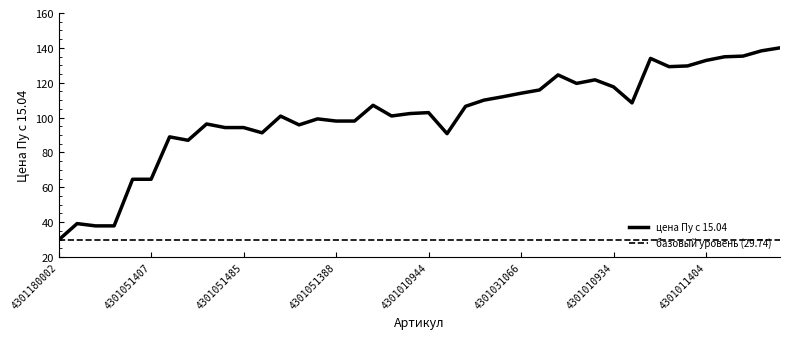

Rank the categories by value from highest to lowest.

4301031124, 4301031123, 4301031131, 4301011447, 4301020179, 4301011404, 4301031046, 4301011053, 4301011218, 4301030233, 4301011050, 4301010934, 4301060298, 4301031066, 4301011222, 4301051352, 4301031122, 4301031202, 4301060339, 4301010944, 4301031236, 4301011449, 4301051410, 4301051377, 4301051388, 4301031199, 4301051276, 4301051326, 4301051369, 4301051485, 4301031205, 4301010933, 4301051461, 4301051297, 4301170002, 4301051407, 4301180006, 4301180007, 4301030236, 4301180002